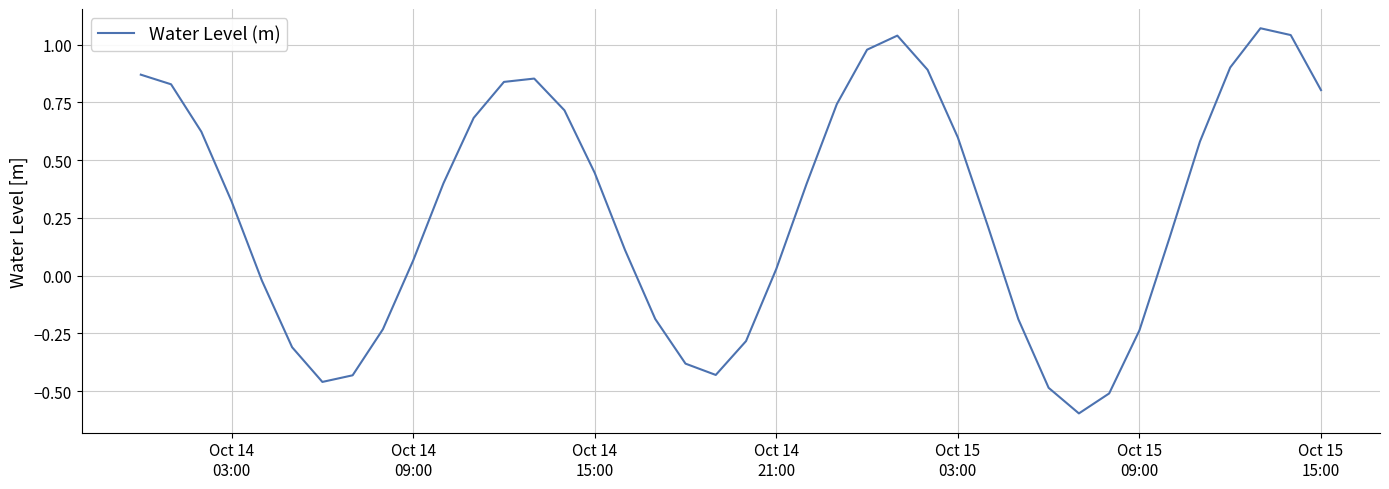

What is the difference between the maximum and minimum values?

1.7